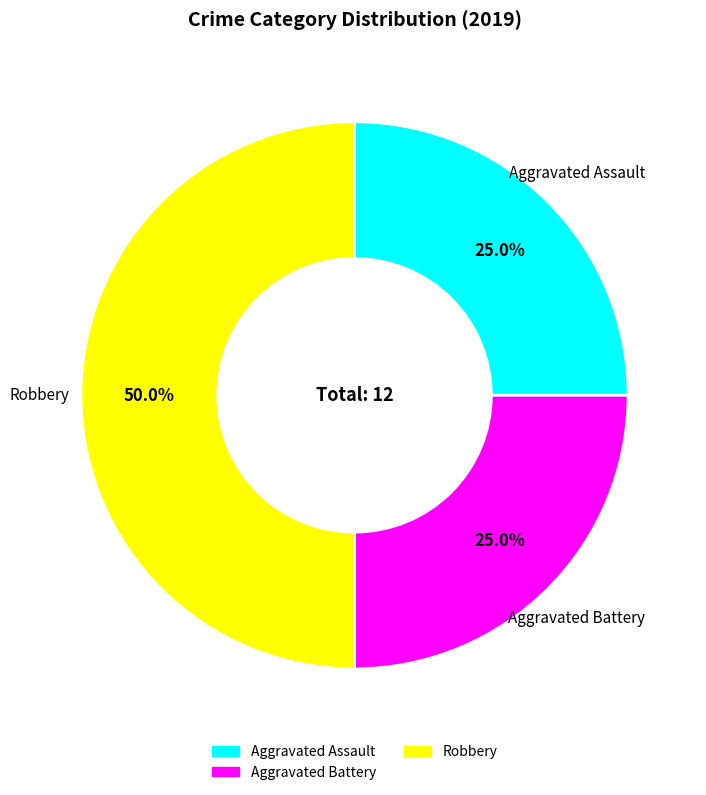

To the nearest percent, what is the difference between the largest and smallest slice percentages?

25%